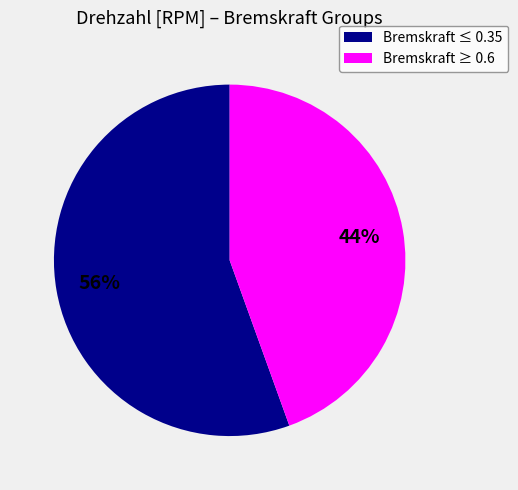

Is there any slice that represents more than half of the pie?

Yes